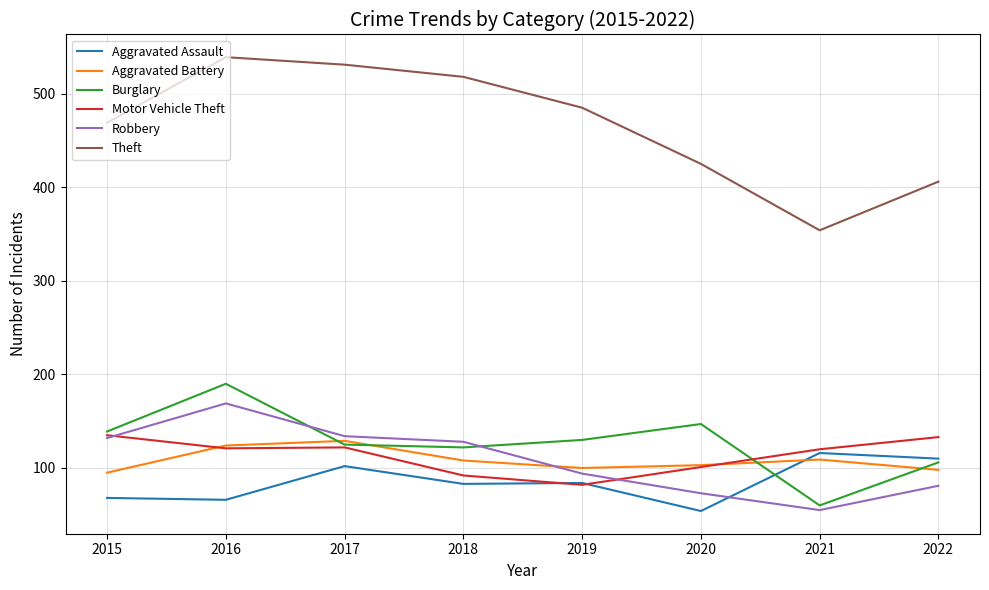

How many series are shown in this chart?

6